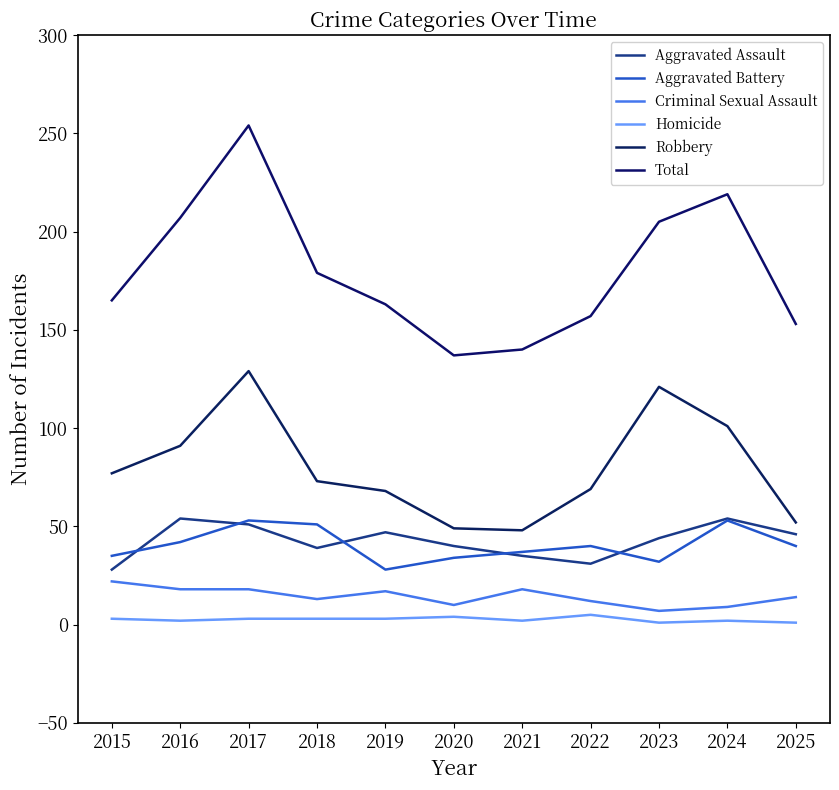

What is the minimum value for Aggravated Assault?

28